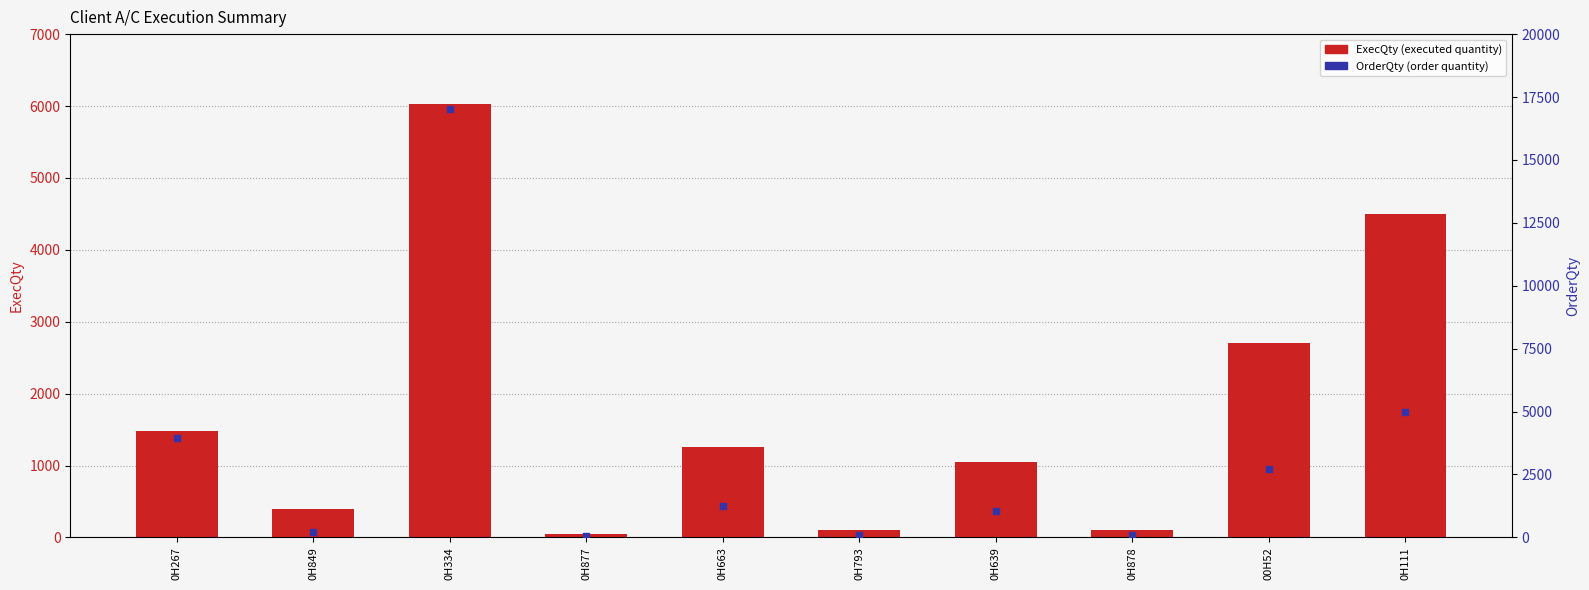

What is the total value across all series at 00H52?

5400